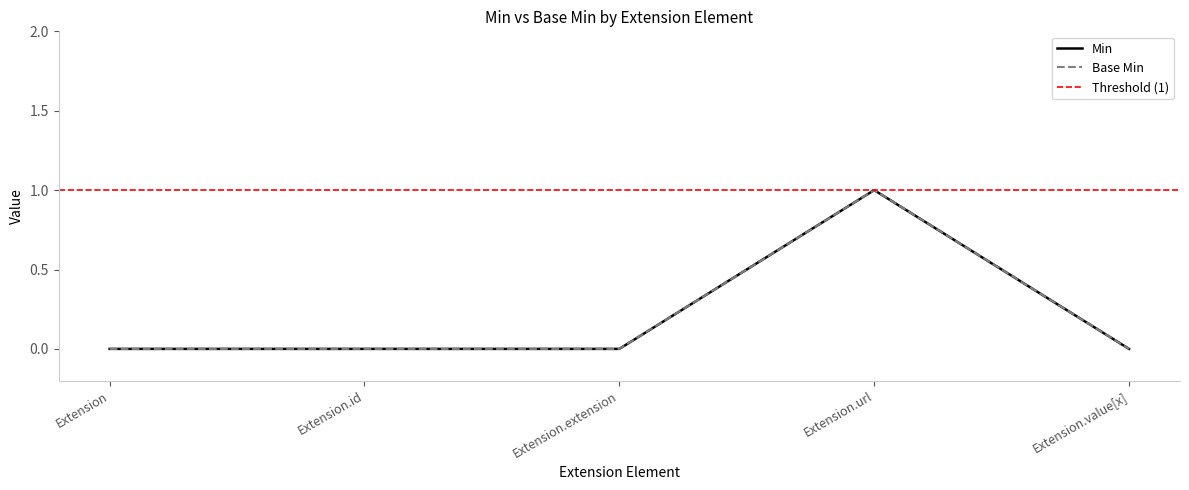

Reading left to right, extract all data points from this chart.

Min: Extension=0	Extension.id=0	Extension.extension=0	Extension.url=1	Extension.value[x]=0
Base Min: Extension=0	Extension.id=0	Extension.extension=0	Extension.url=1	Extension.value[x]=0